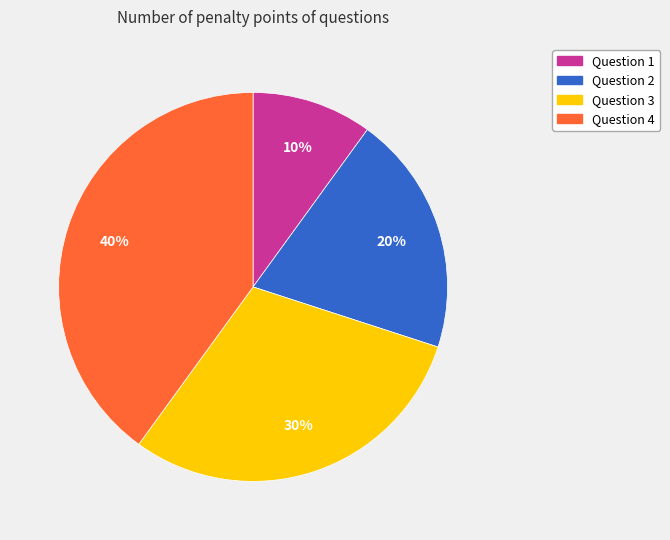

The Question 3 slice represents 30% of the pie. True or false?

True